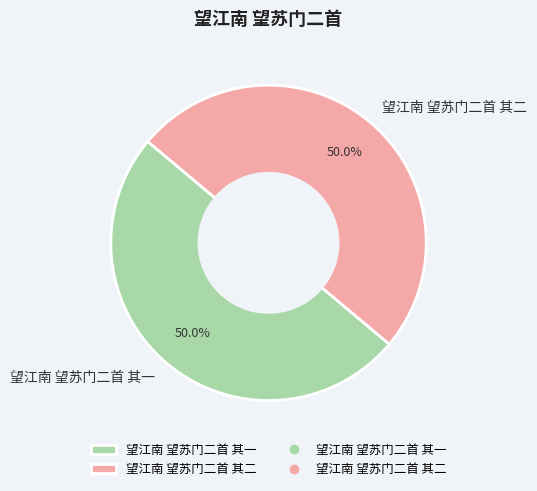

To the nearest percent, what percentage of the pie is 望江南 望苏门二首 其一?

50%